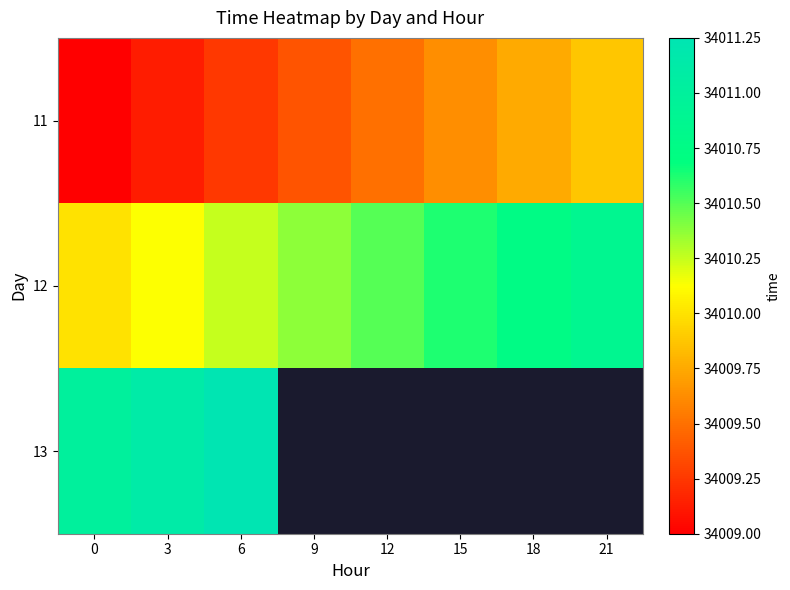

Which series has the largest total across all categories?

12